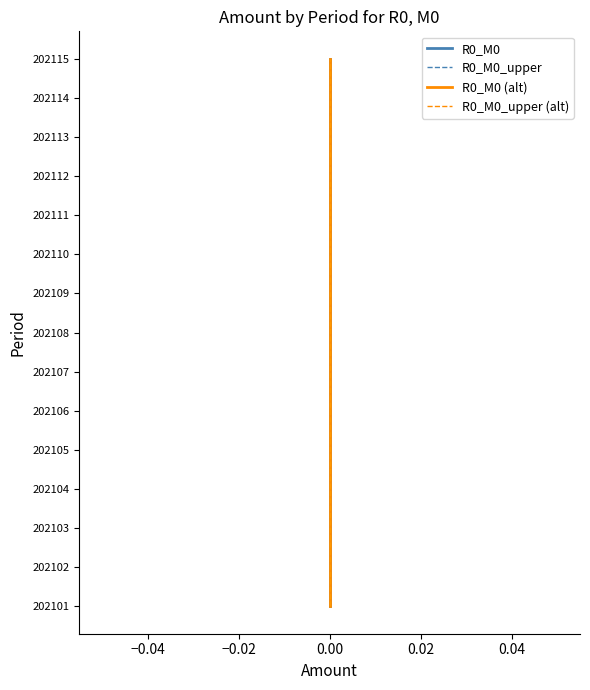

True or false: R0_M0 has more than 0 points higher than both neighbors.

False